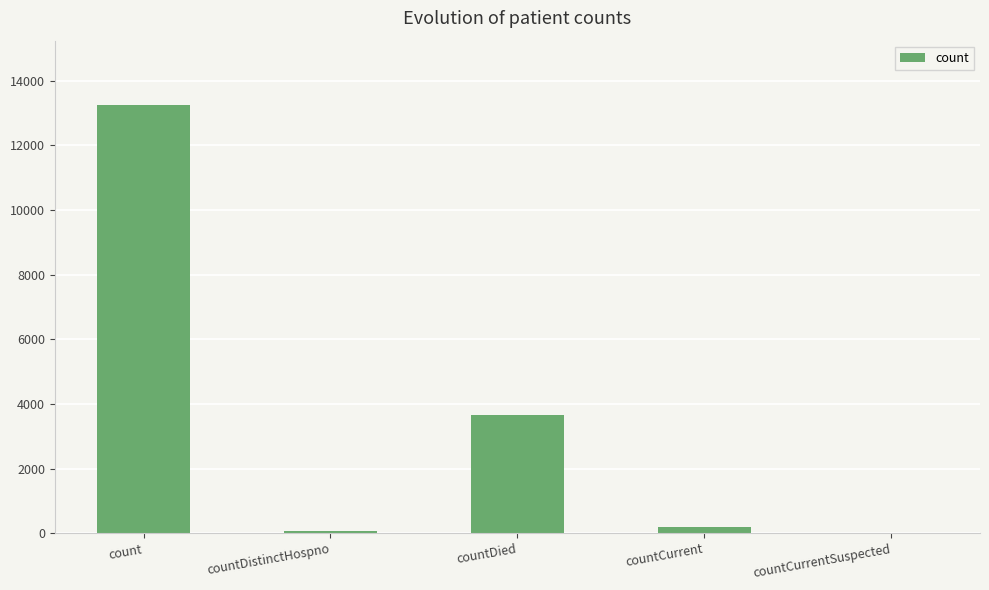

How many positive values are there?

4